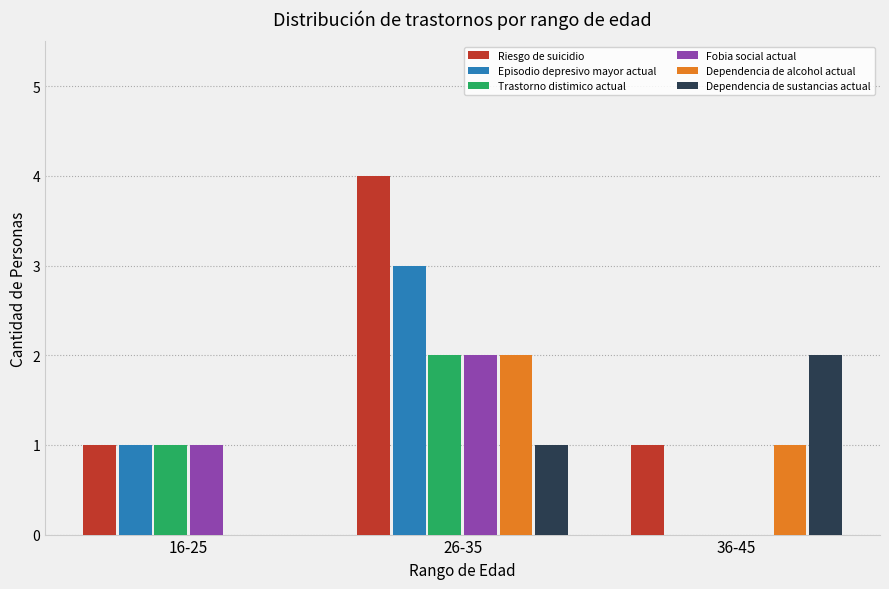

Reading left to right, transcribe all the data shown in this chart.

Riesgo de suicidio: 16-25=1	26-35=4	36-45=1
Episodio depresivo mayor actual: 16-25=1	26-35=3	36-45=0
Trastorno distimico actual: 16-25=1	26-35=2	36-45=0
Fobia social actual: 16-25=1	26-35=2	36-45=0
Dependencia de alcohol actual: 16-25=0	26-35=2	36-45=1
Dependencia de sustancias actual: 16-25=0	26-35=1	36-45=2